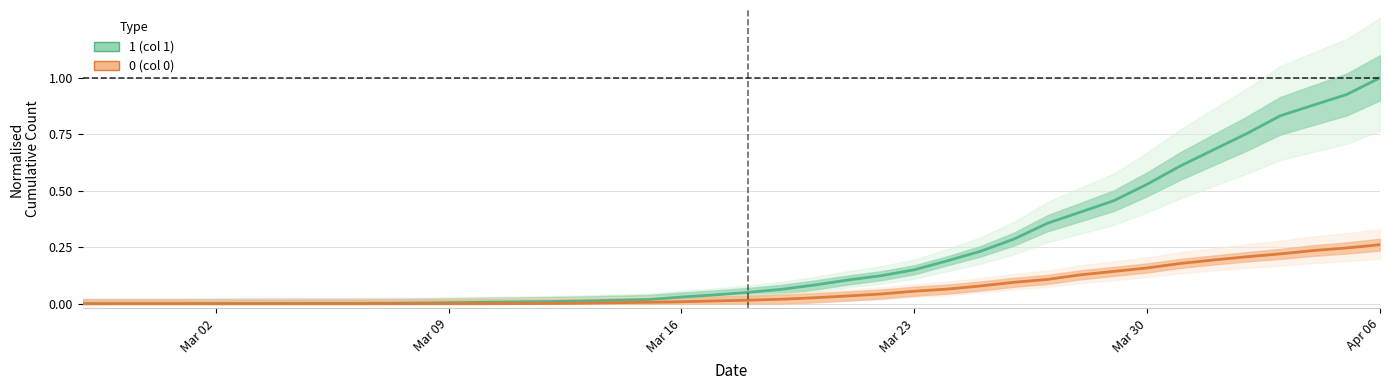

What is the difference between the maximum and minimum values in the 1 series?

1.0